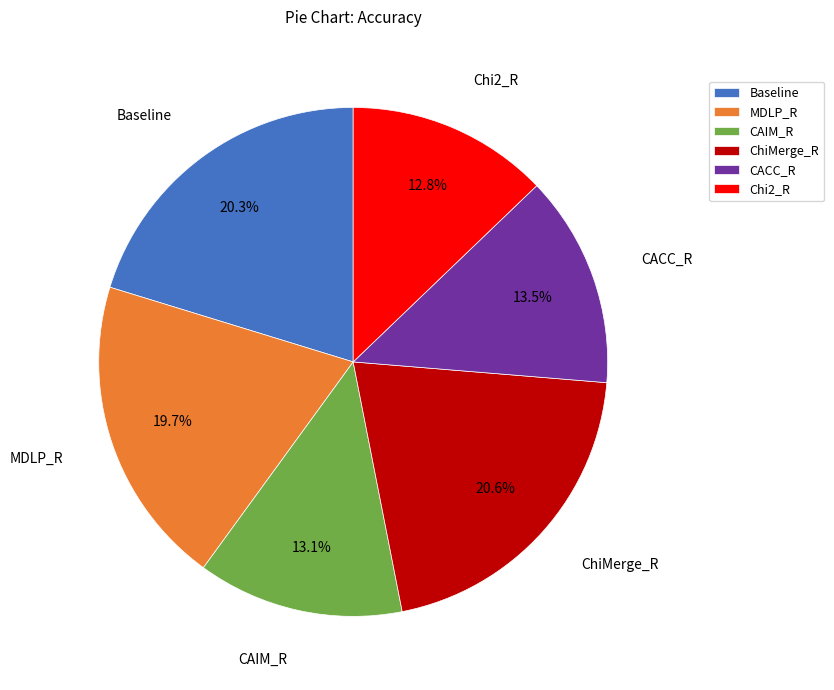

Does MDLP_R represent more than half of the total?

No